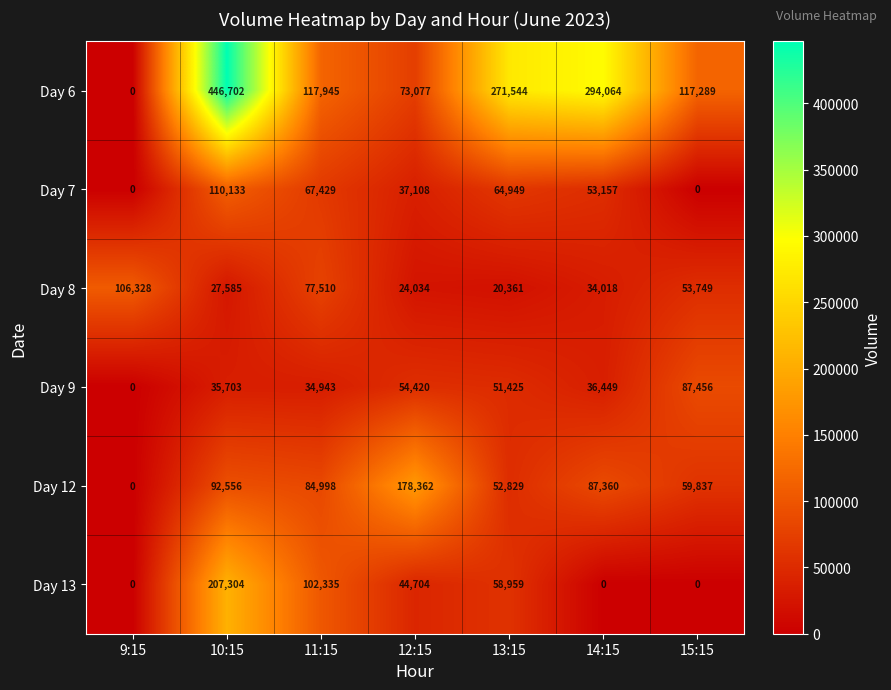

The value of Day 13 at 11:15 is 58308. True or false?

False